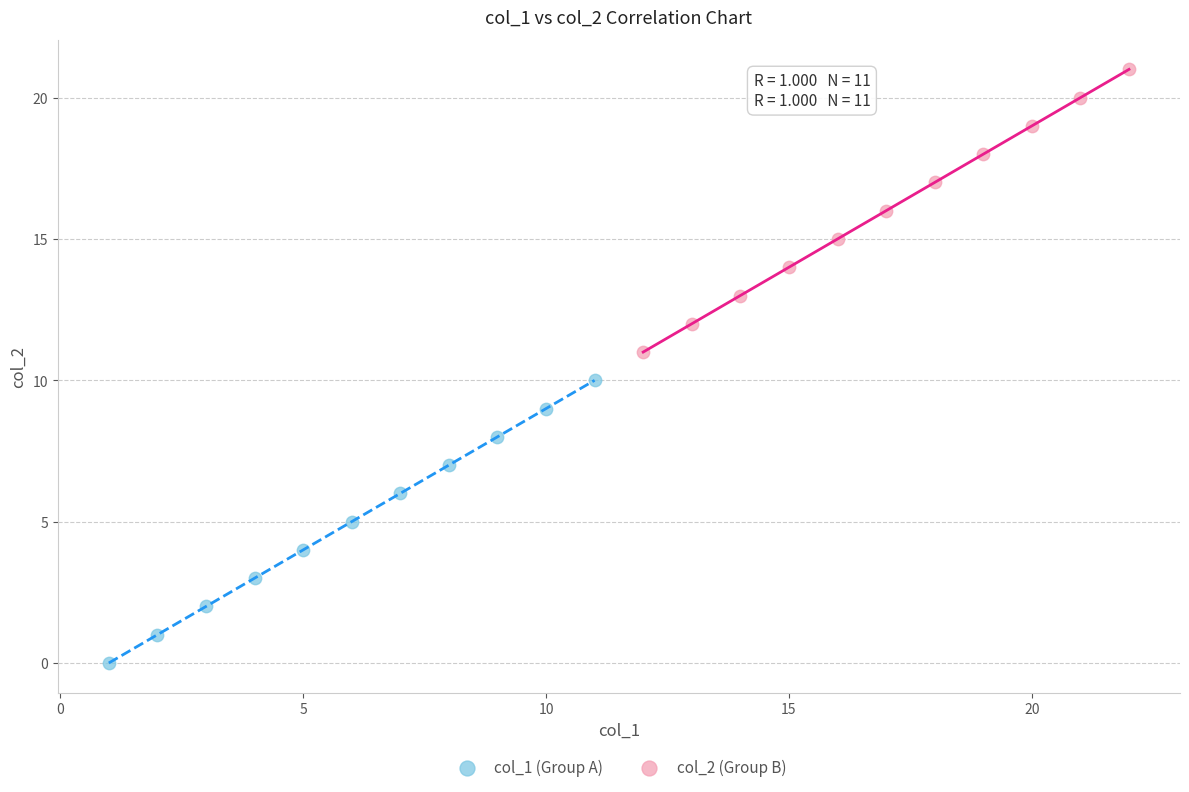

Which series reaches the maximum Y coordinate?

col_2 (Group B)